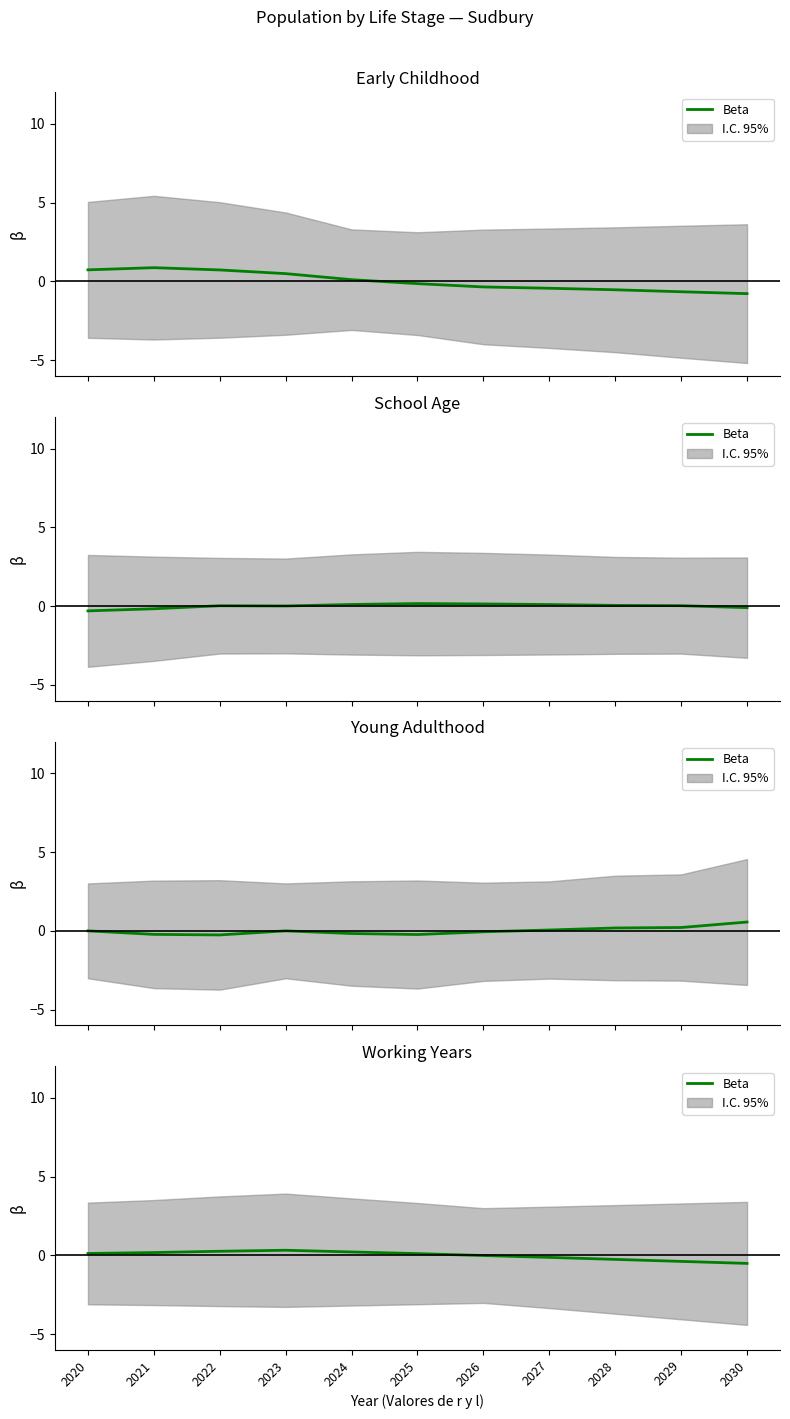

Is it true that the value at 2027 is -0.1?

True